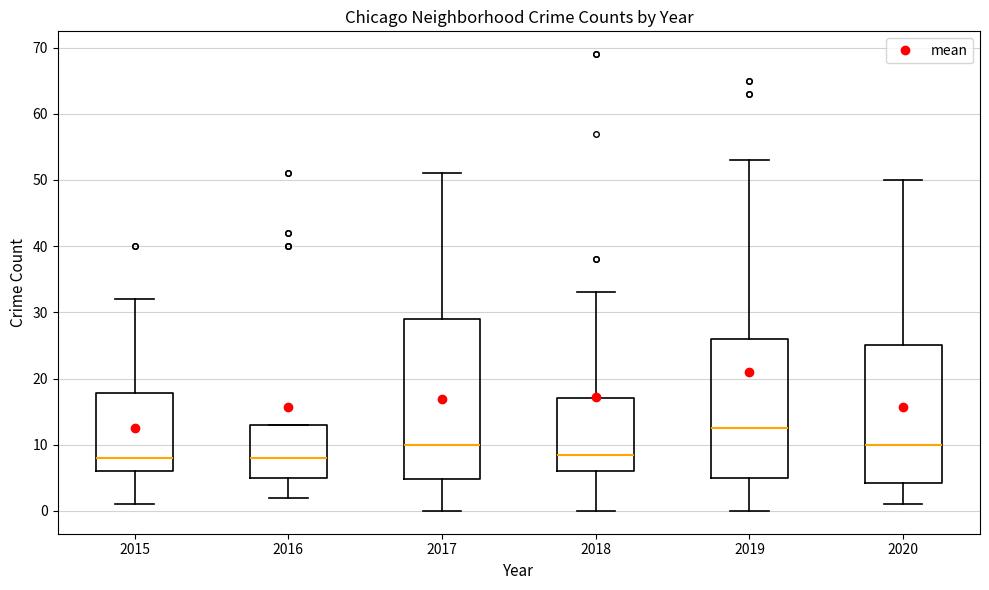

Which box is the tallest, from its lower edge to its upper edge?

2017